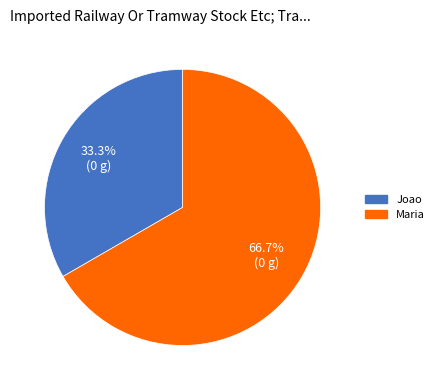

What is the ratio of the value at Joao to the value at Maria?

0.5